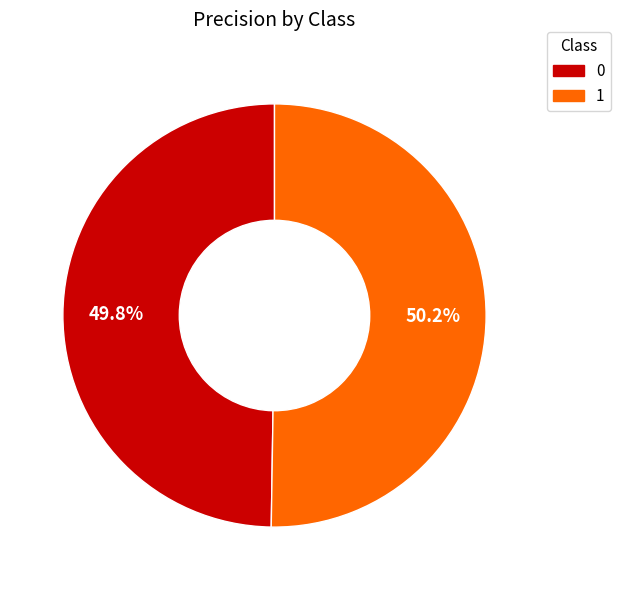

What percentage is NOT represented by 1?

49.8%